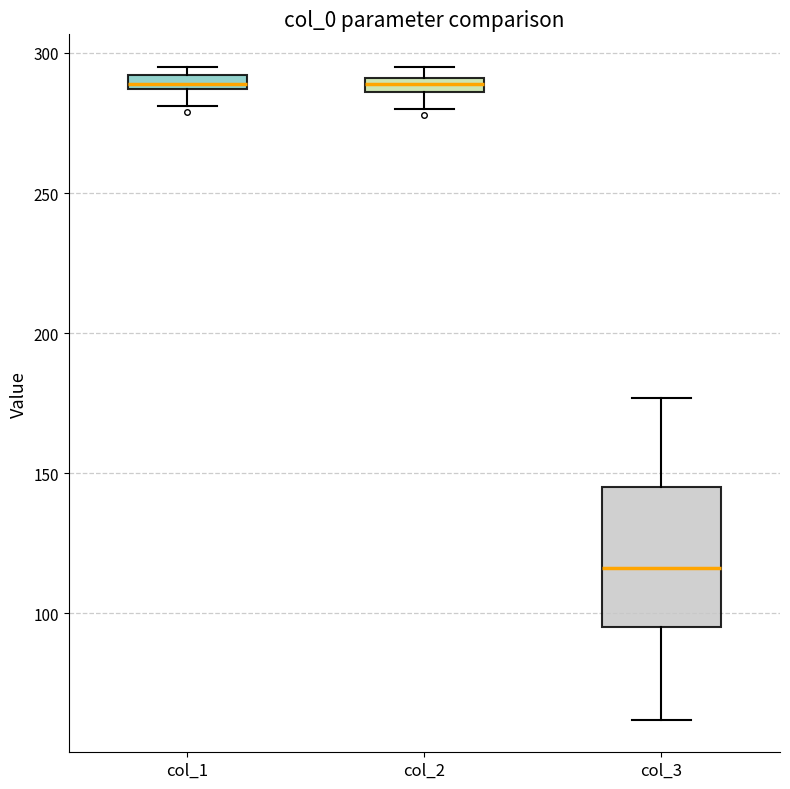

Comparing the boxes themselves (not the whiskers), which one is the tallest?

col_3